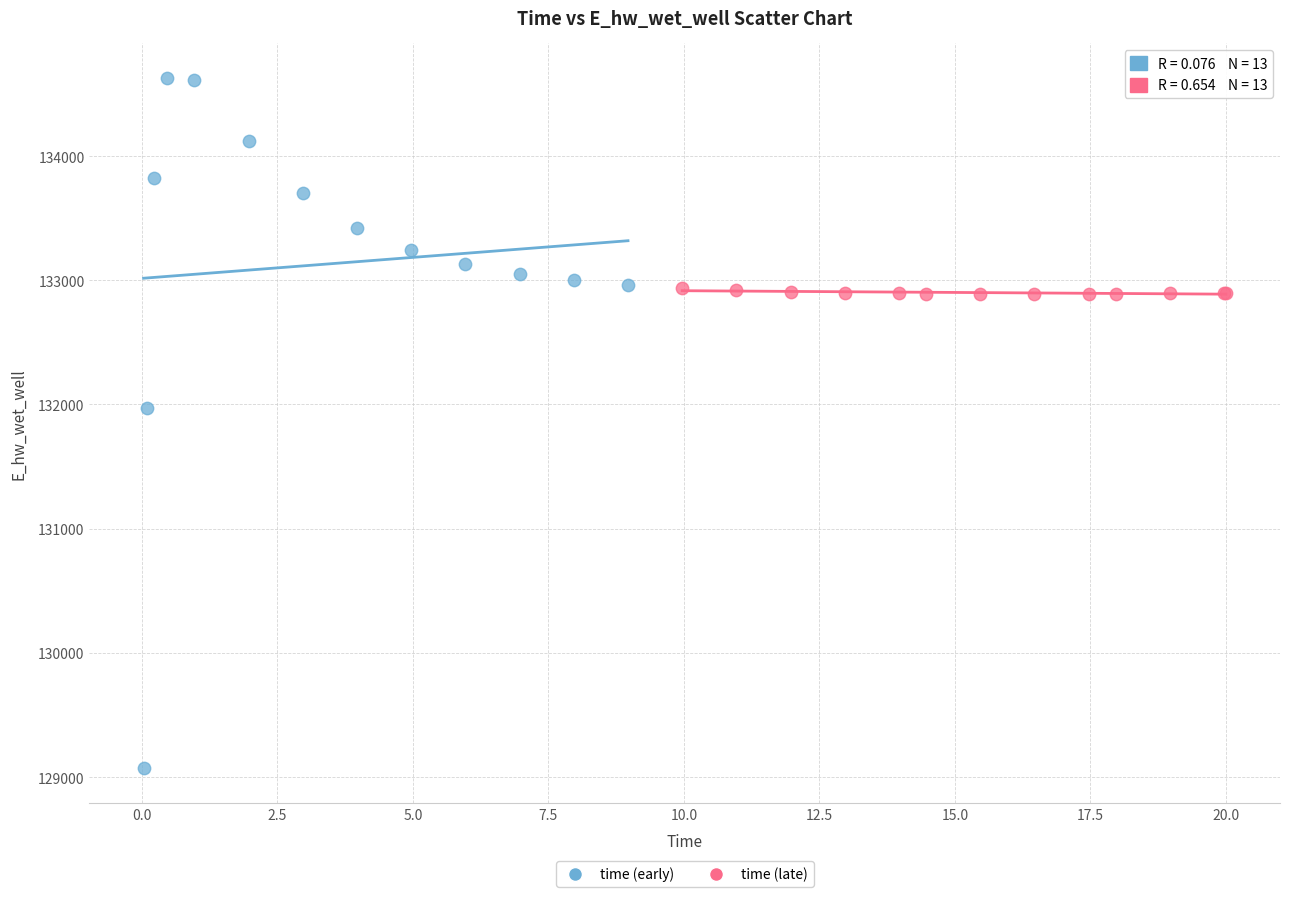

Which series has the widest spread of Y values?

time (early)